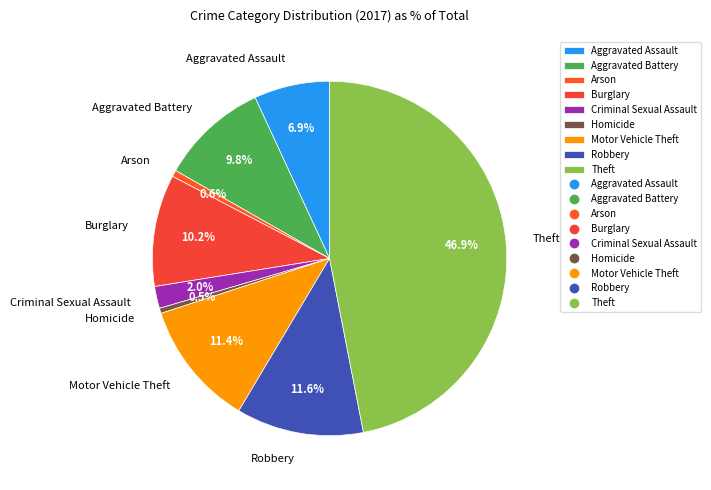

What is the ratio of the value at Motor Vehicle Theft to the value at Burglary?

1.1